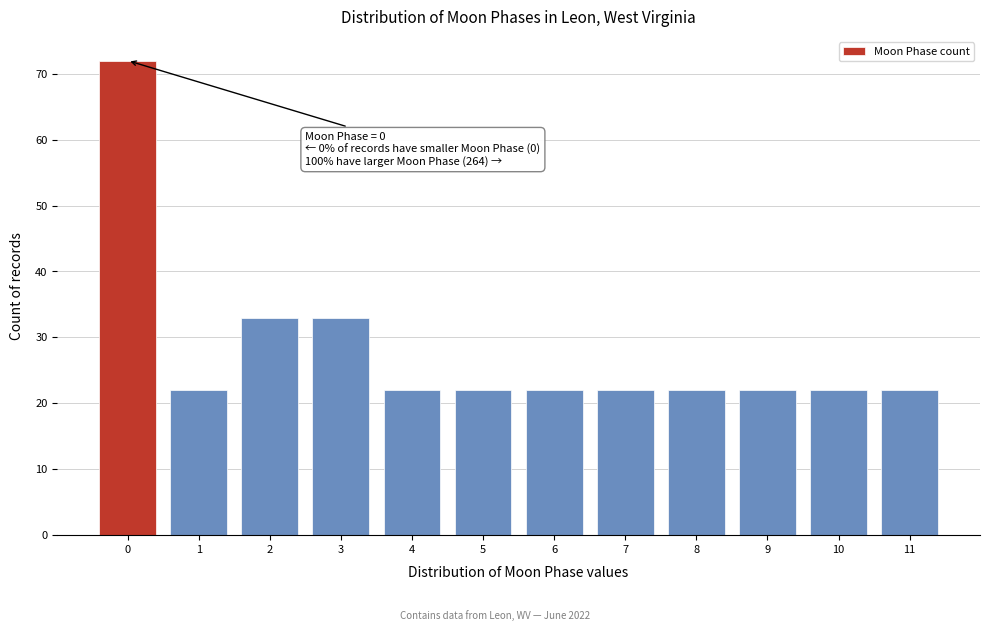

Reading left to right, extract all data points from this chart.

72	22	33	33	22	22	22	22	22	22	22	22